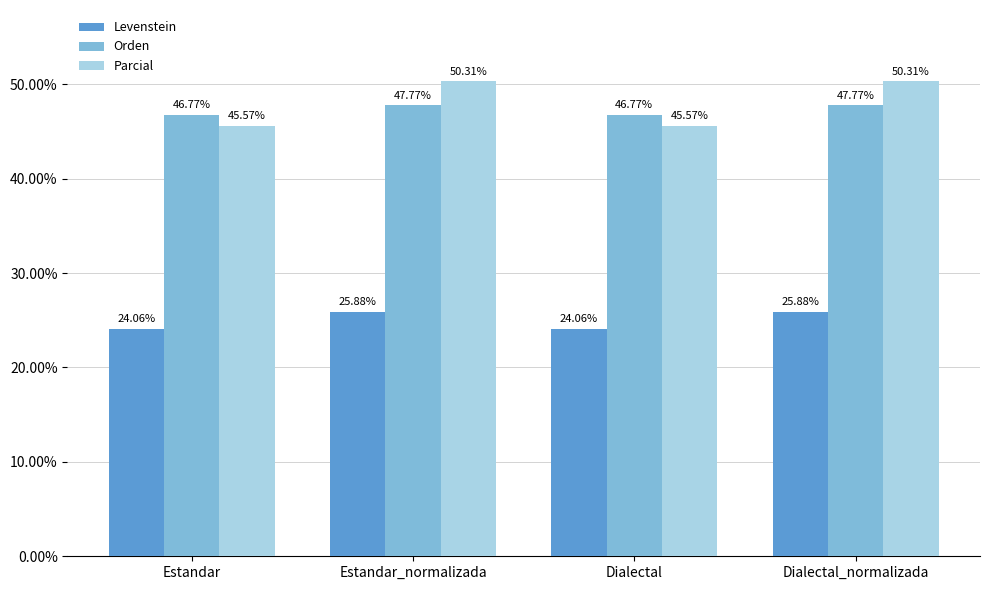

List the series in order of their peak value, highest first.

Parcial, Orden, Levenstein